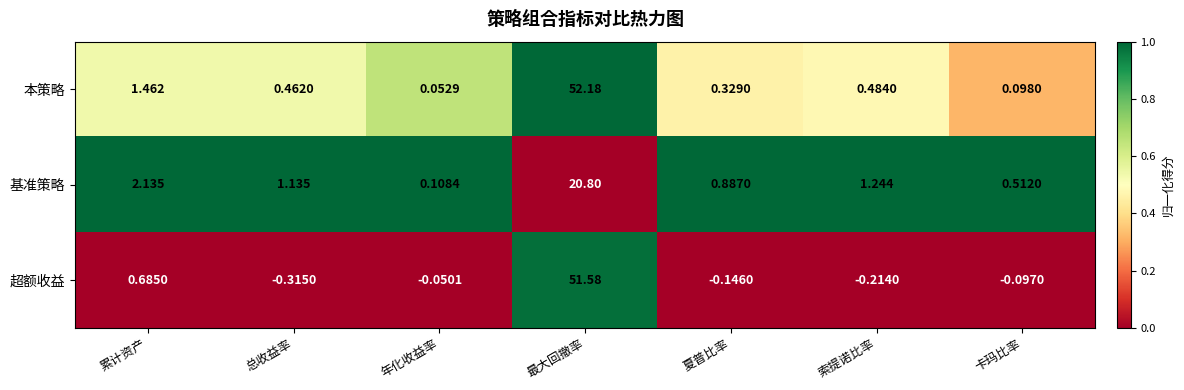

At which label is 本策略 closest to 26?

累计资产